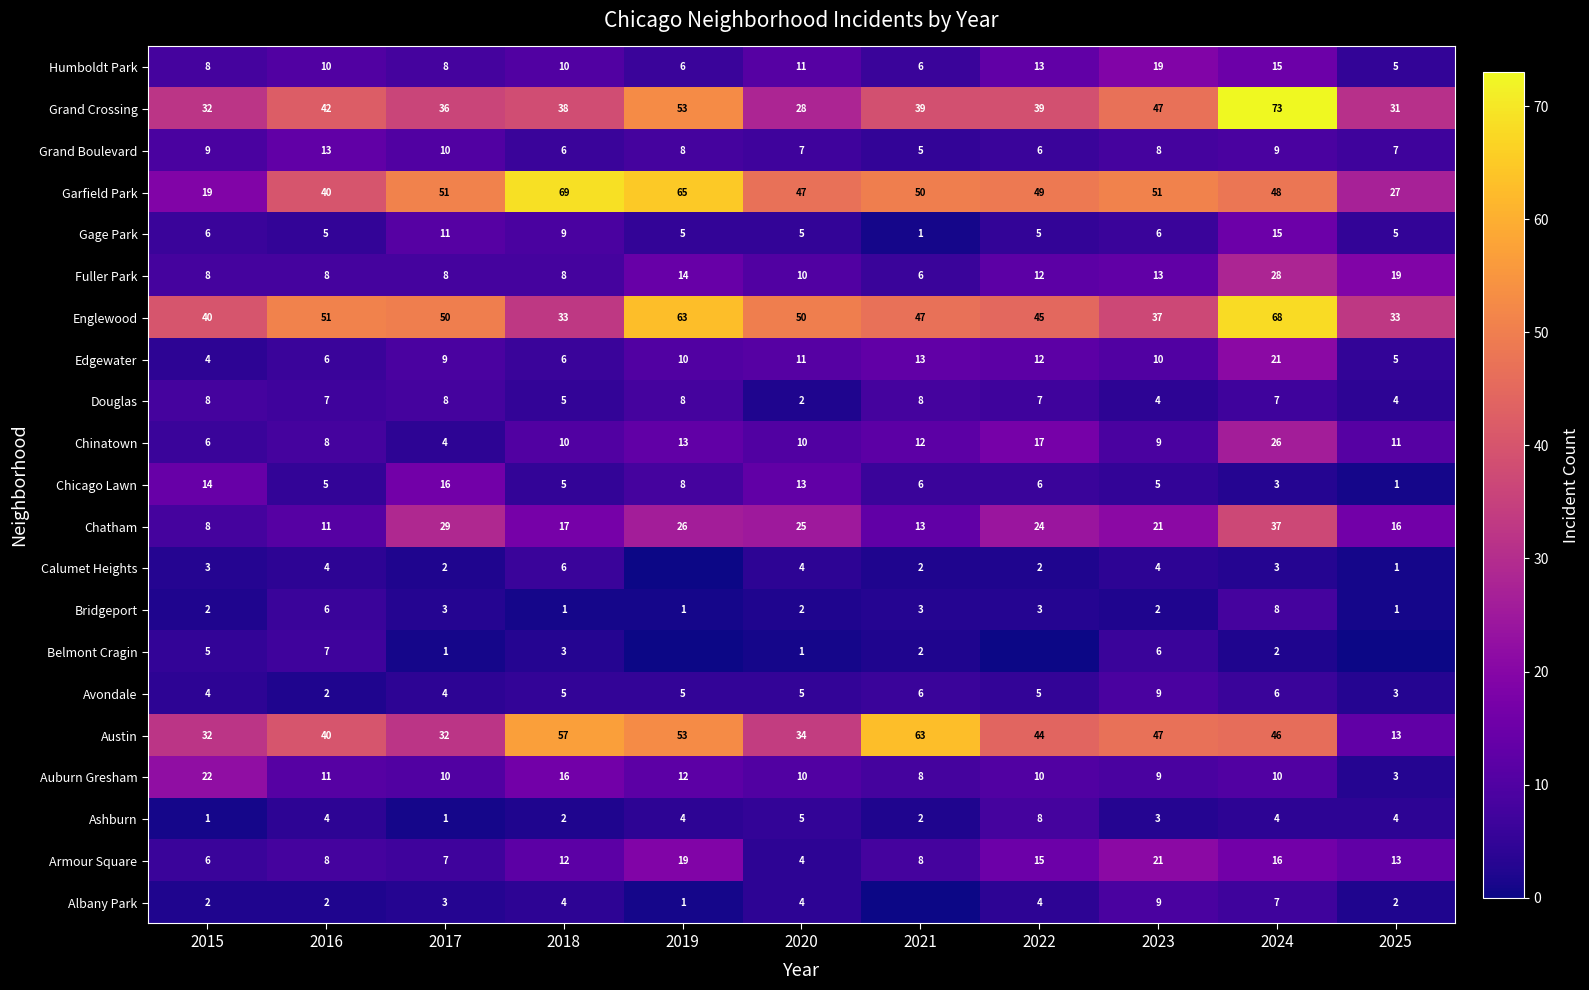

What is the greatest value displayed?

73